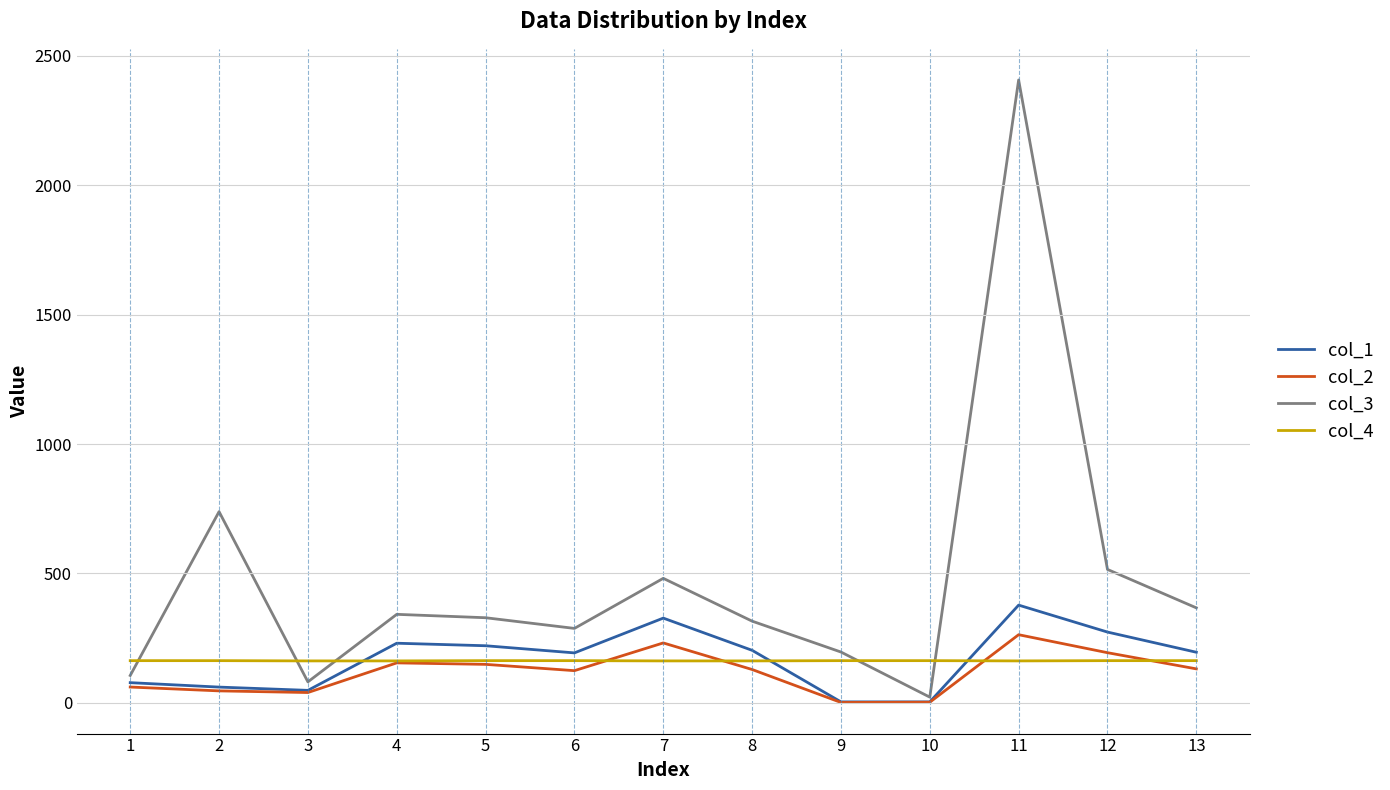

True or false: col_4 and col_3 cross at least once.

True